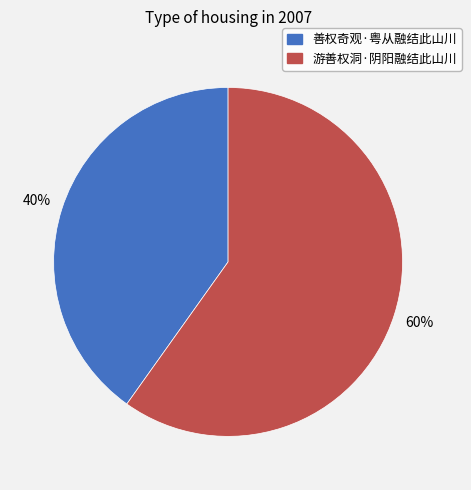

The 善权奇观·粤从融结此山川 slice represents 40% of the pie. True or false?

True